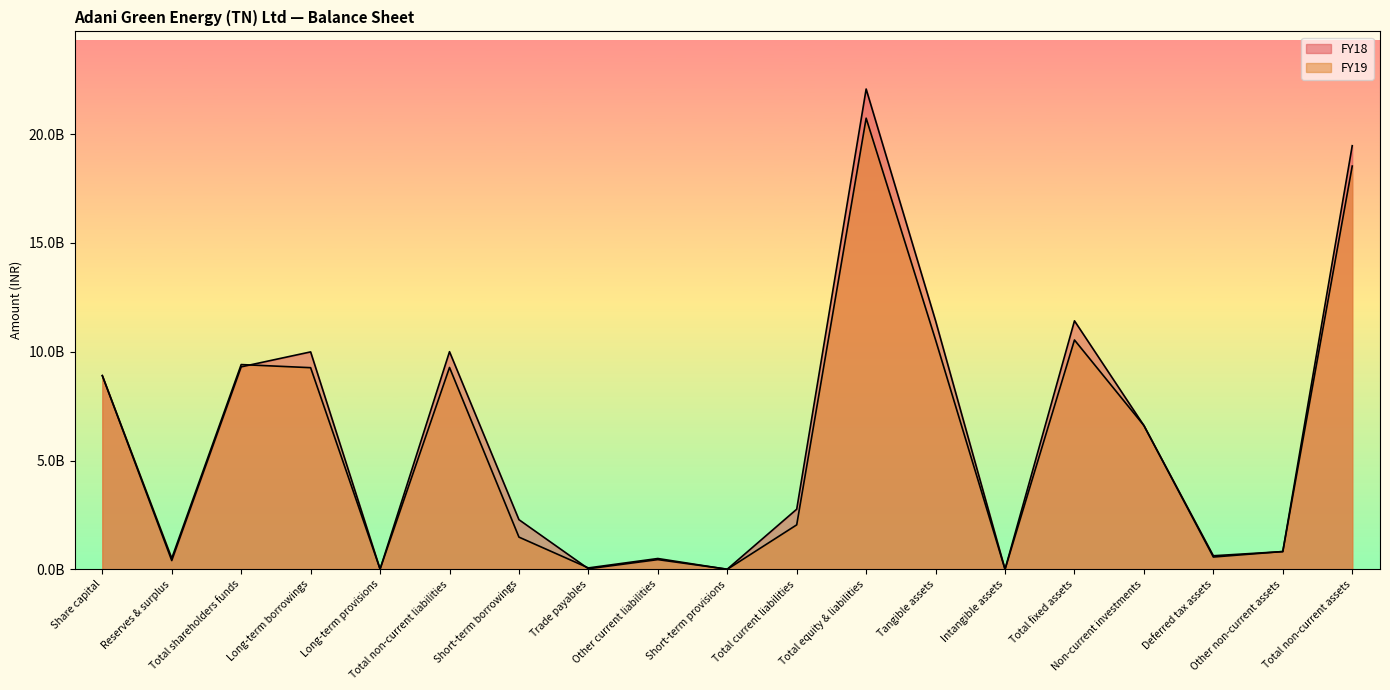

How many lines are shown in the chart?

2